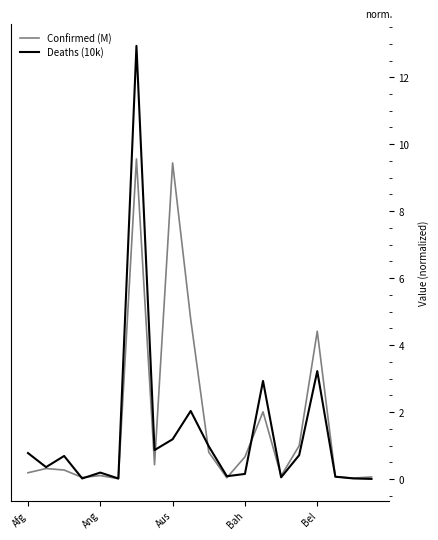

List the series in order of their peak value, lowest first.

Confirmed (M), Deaths (10k)